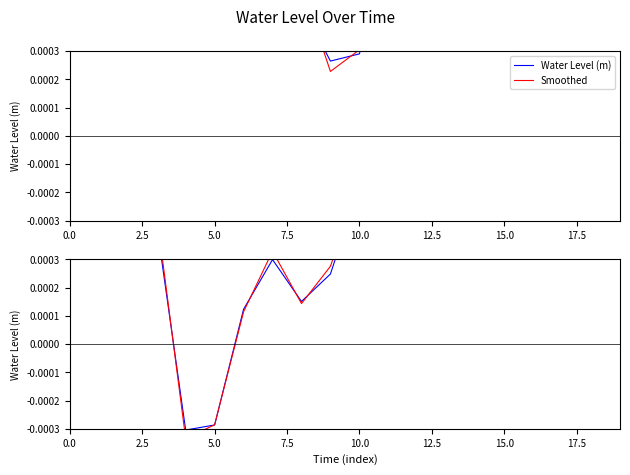

In Water Level (m), how many points are higher than both neighbors (excluding endpoints)?

4